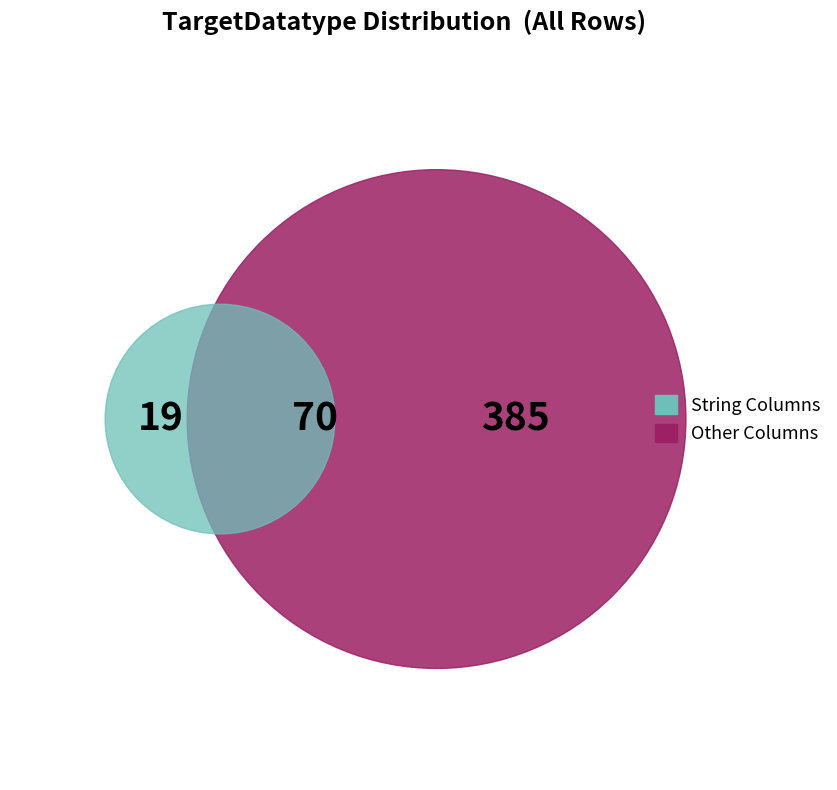

Is there any slice that represents more than half of the pie?

Yes